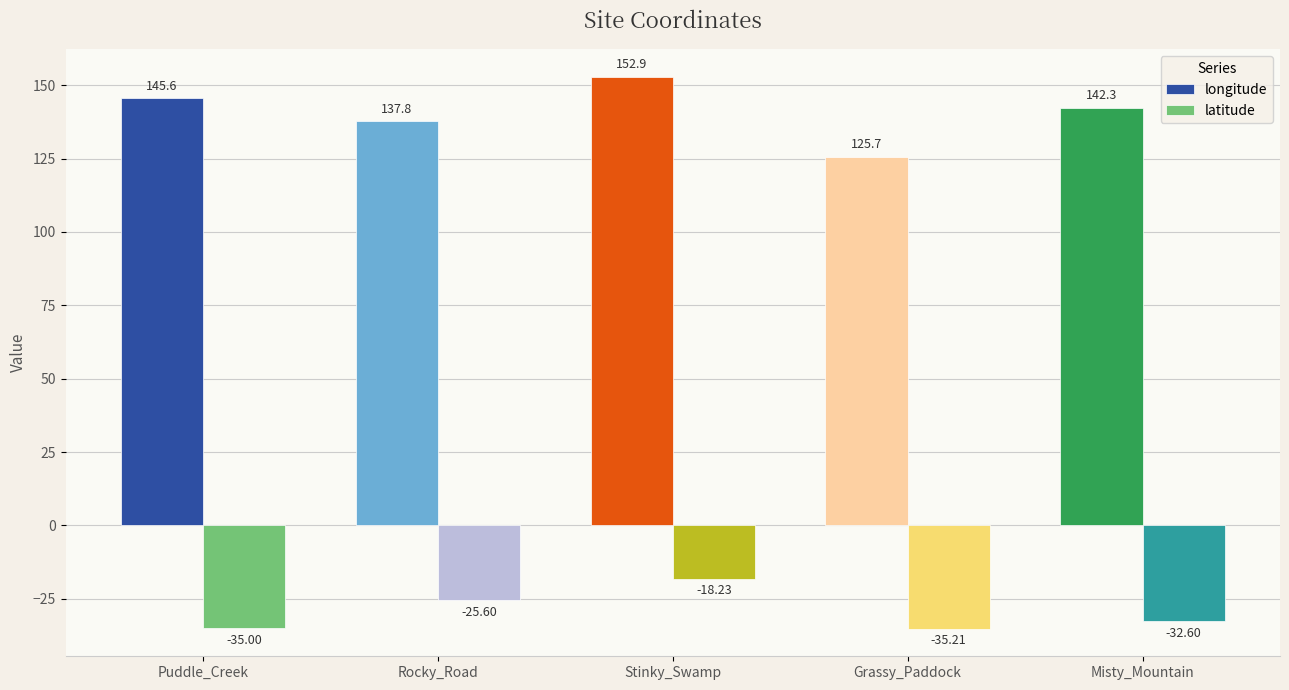

What is the difference between the highest and lowest values at Stinky_Swamp?

171.1